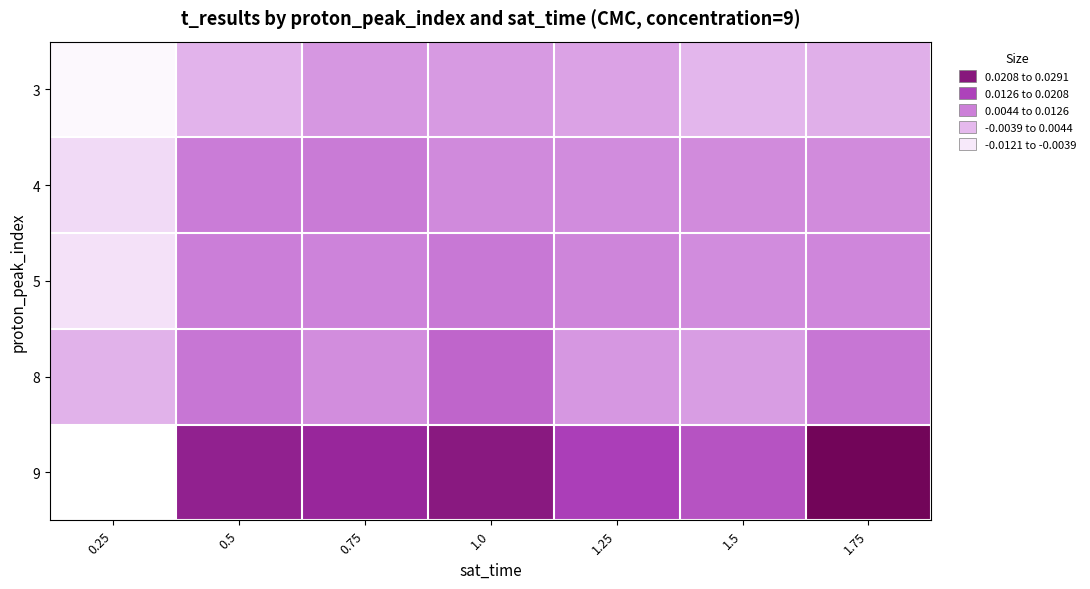

At which category does the chart reach its peak across all series?

1.75